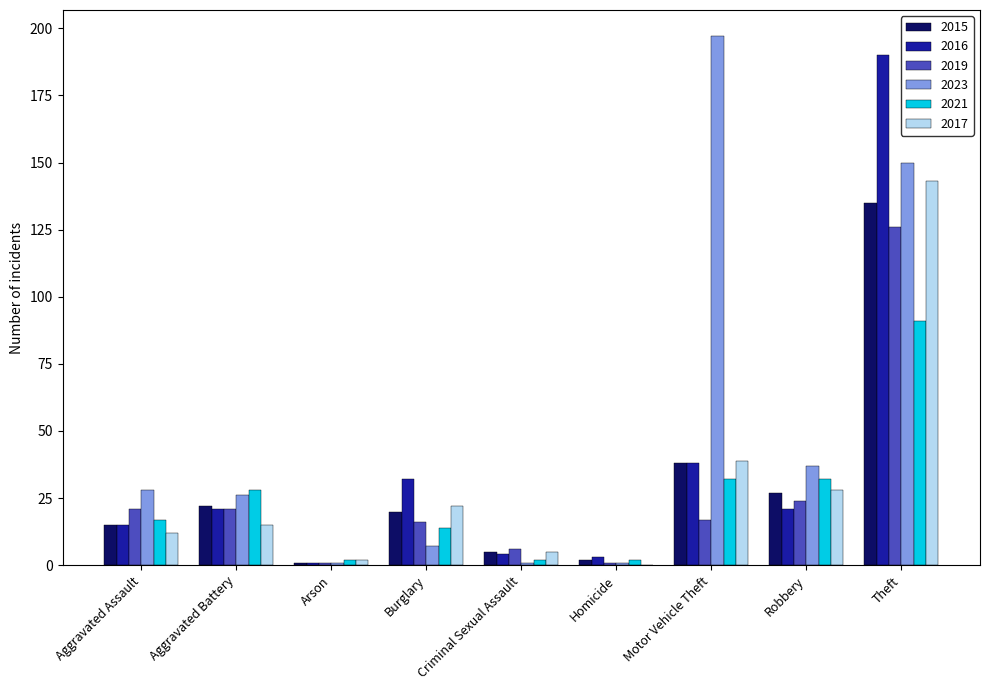

Reading left to right, transcribe all the data shown in this chart.

2015: 15	22	1	20	5	2	38	27	135
2016: 15	21	1	32	4	3	38	21	190
2019: 21	21	1	16	6	1	17	24	126
2023: 28	26	1	7	1	1	197	37	150
2021: 17	28	2	14	2	2	32	32	91
2017: 12	15	2	22	5	0	39	28	143